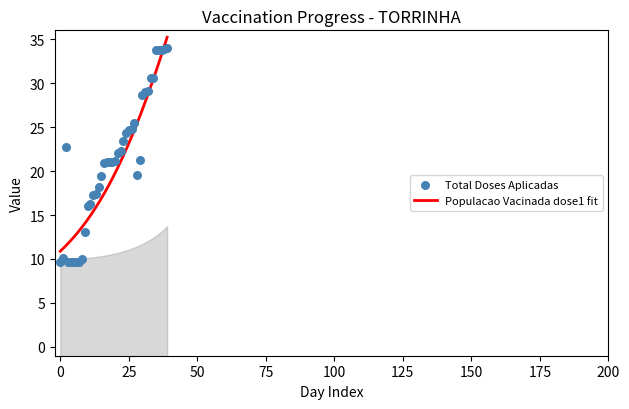

What is the highest value of the Populacao Vacinada dose1 fit series?

35.2